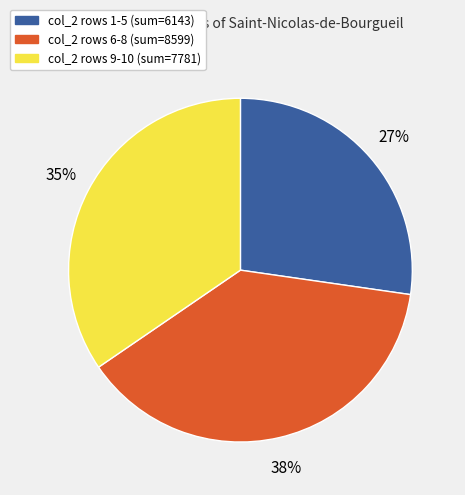

To the nearest percent, what is the average slice percentage?

33%